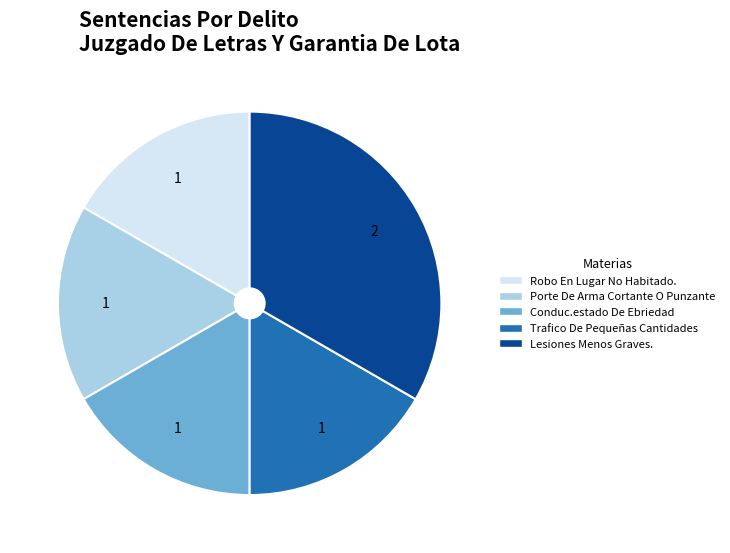

Approximately how many times larger is the value at Trafico De Pequeñas Cantidades compared to Porte De Arma Cortante O Punzante?

1.0